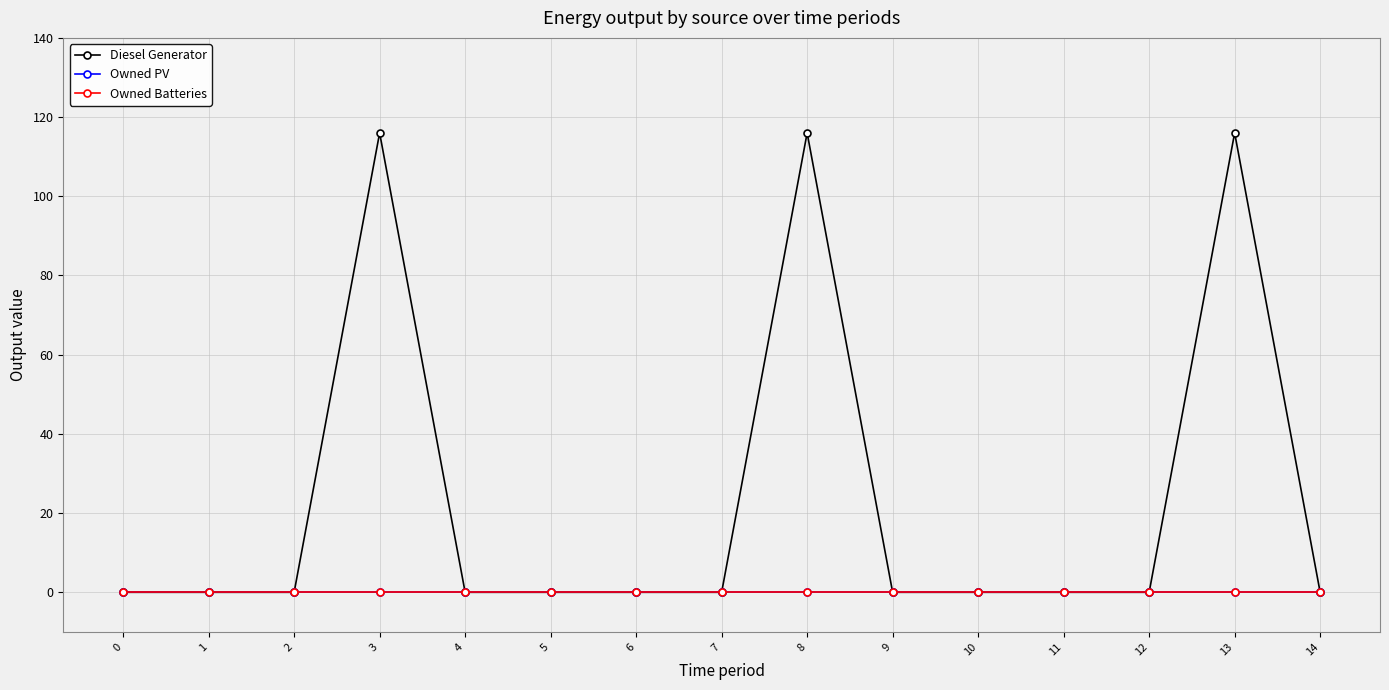

Is this an area chart (filled region under the line)?

No